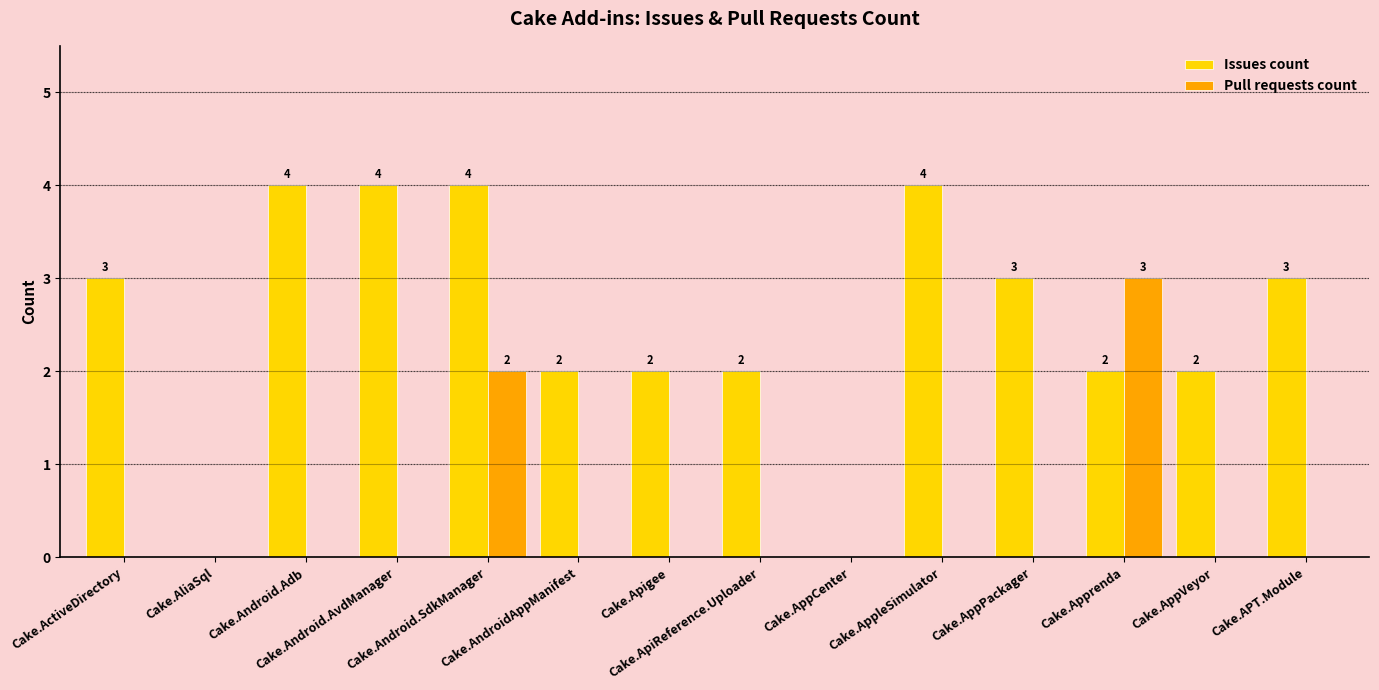

What are all the series names shown in the legend?

Issues count, Pull requests count